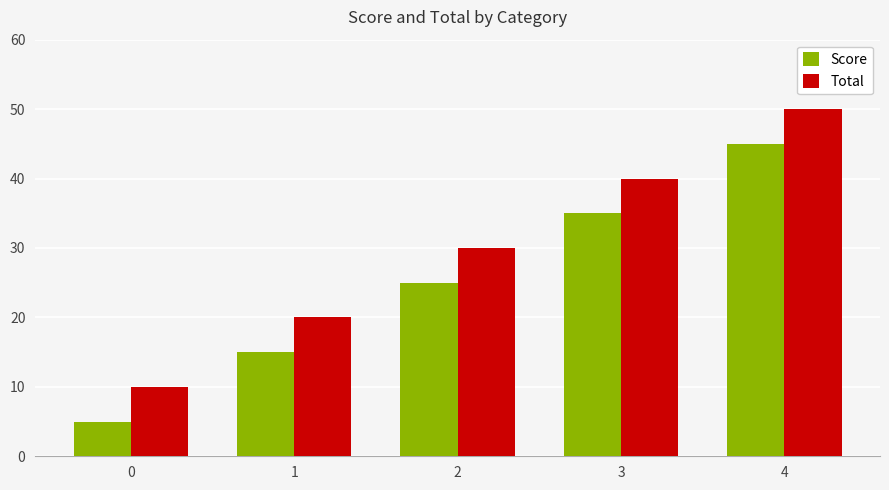

How many series are shown in this chart?

2